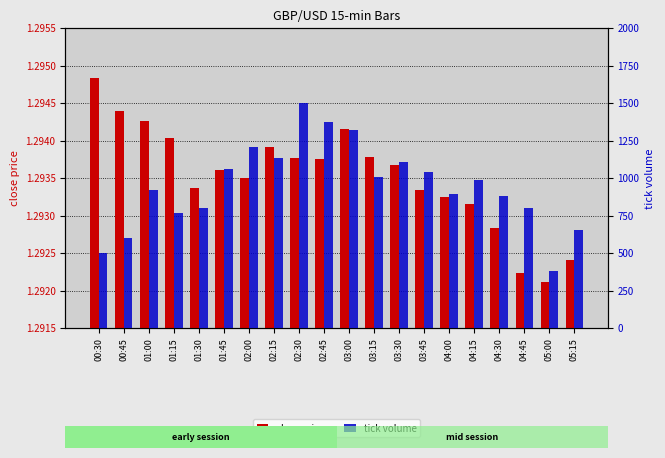

At how many categories does at least one series exceed 1350?

2